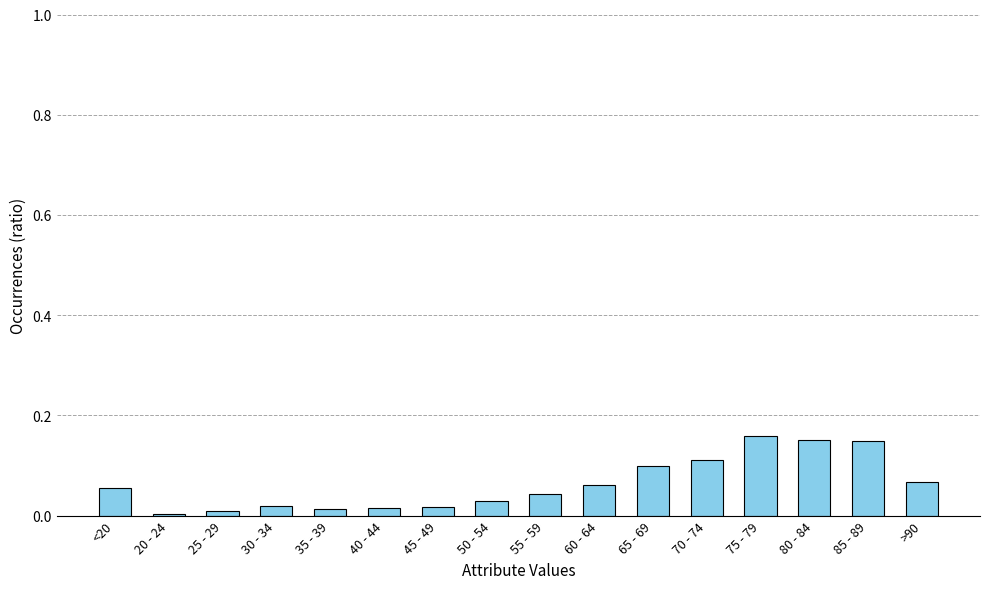

What position from the left is 55 - 59?

9